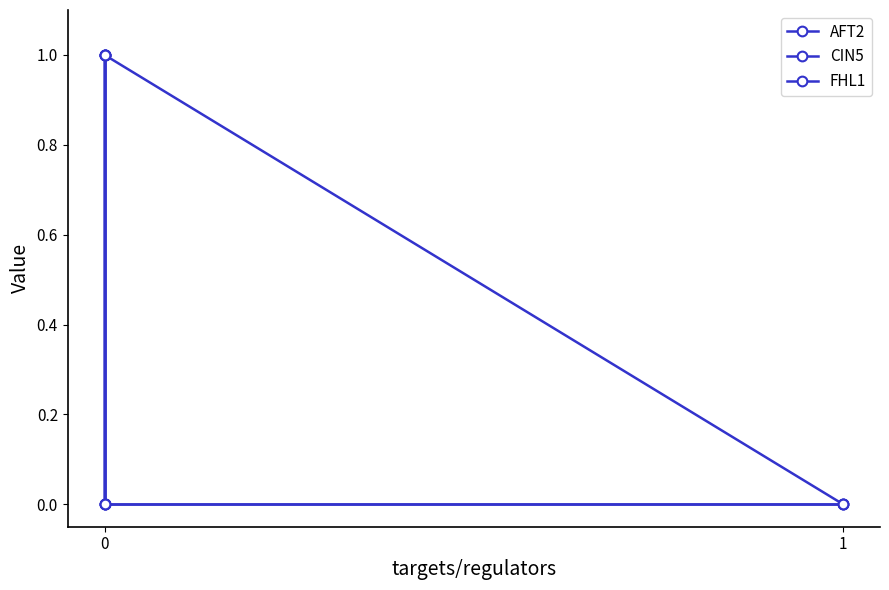

True or false: CIN5 and FHL1 intersect in this chart.

False